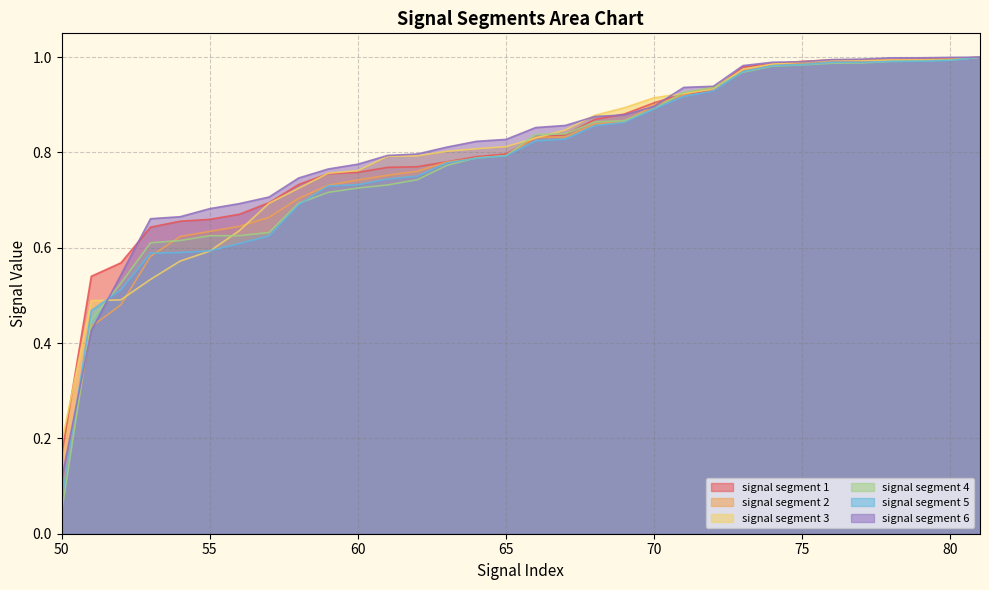

Which series has the widest spread of values?

signal segment 4